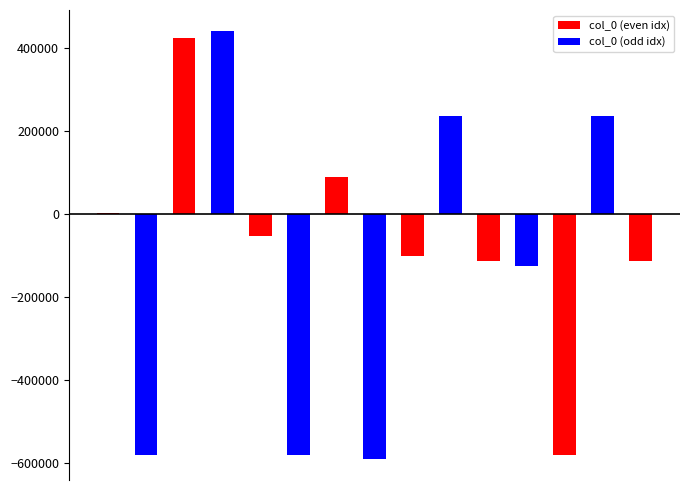

What is the sum of all values?

-1396625.0